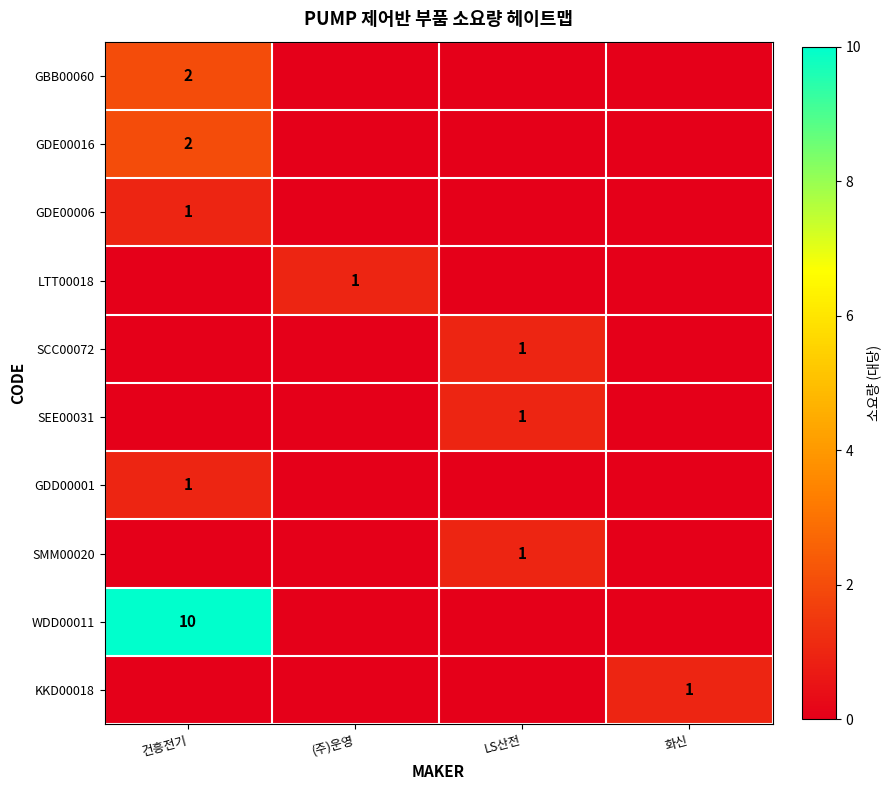

How many positive values does the GDE00006 series have?

1